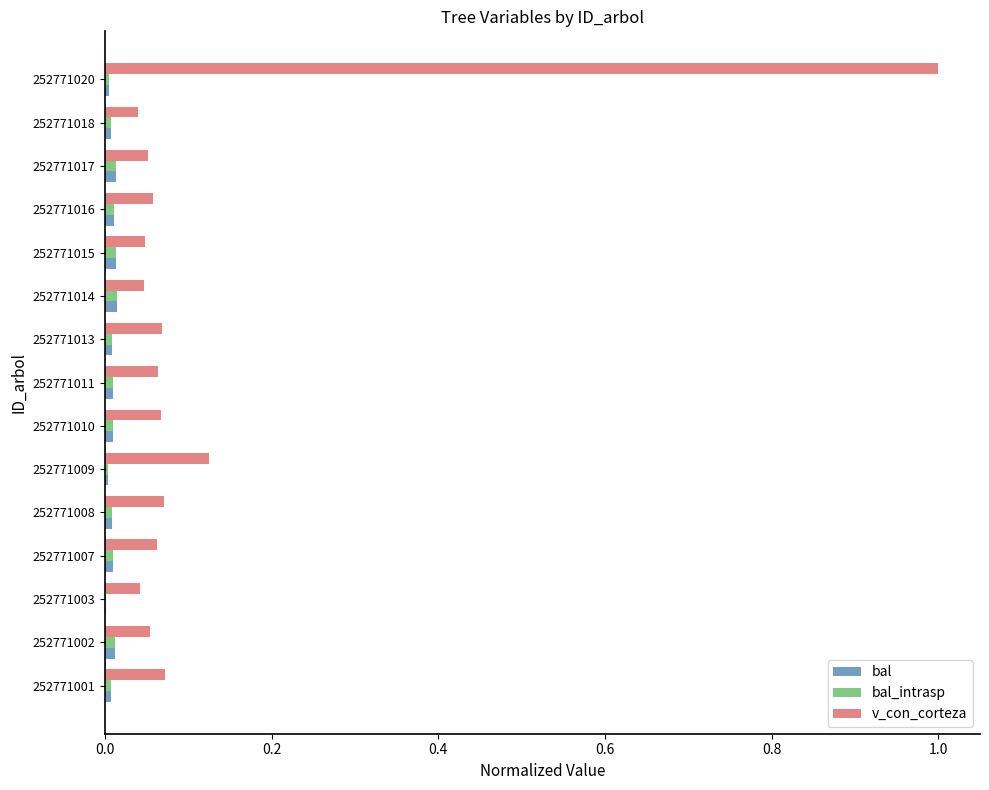

Is it true that v_con_corteza equals 0.0 at 252771018?

True